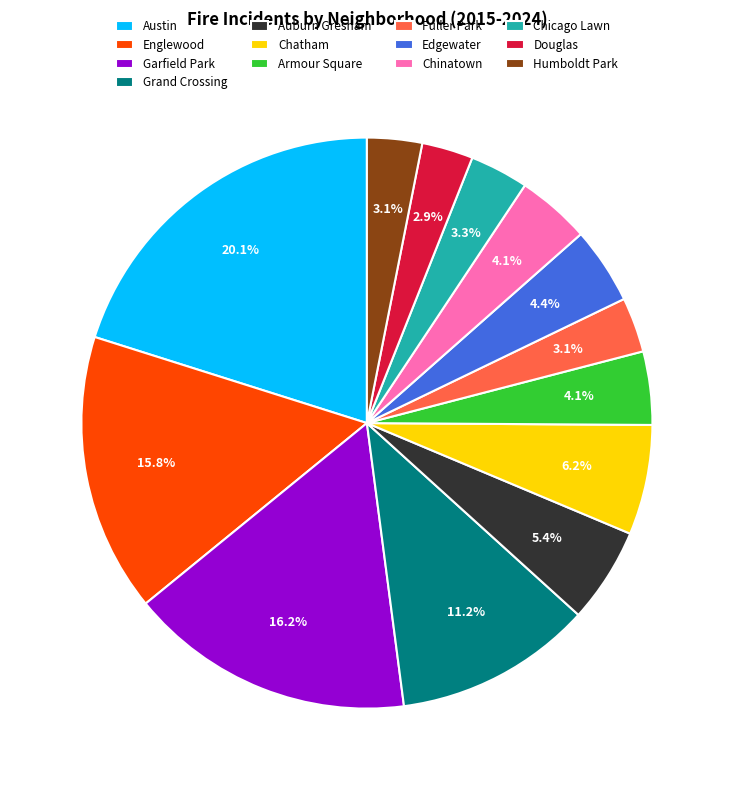

Approximately how many times larger is the value at Chinatown compared to Grand Crossing?

0.4